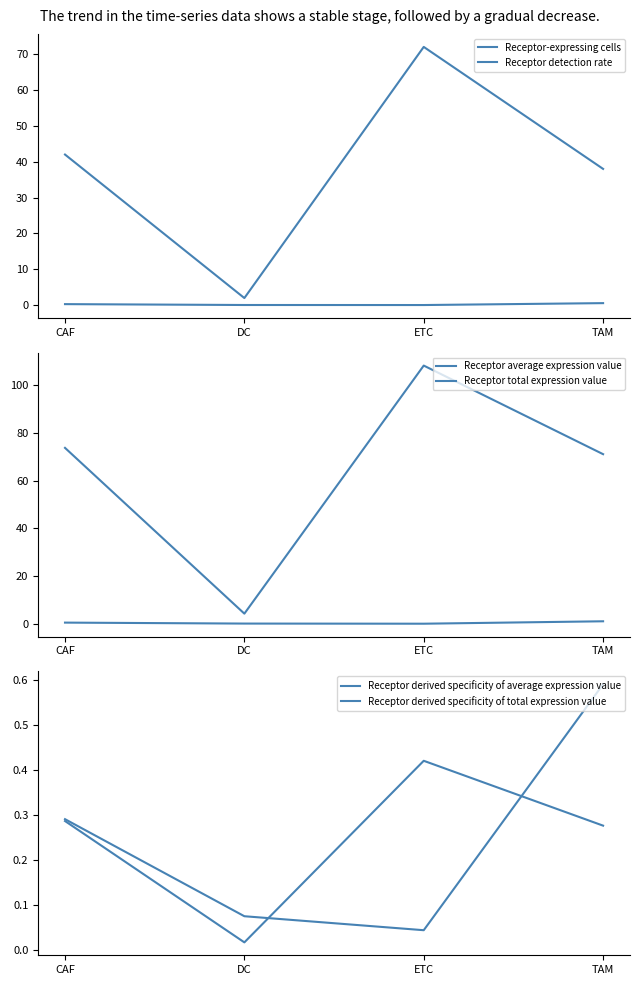

At TAM, list the series in order from largest to smallest.

Receptor total expression value, Receptor-expressing cells, Receptor average expression value, Receptor derived specificity of average expression value, Receptor detection rate, Receptor derived specificity of total expression value